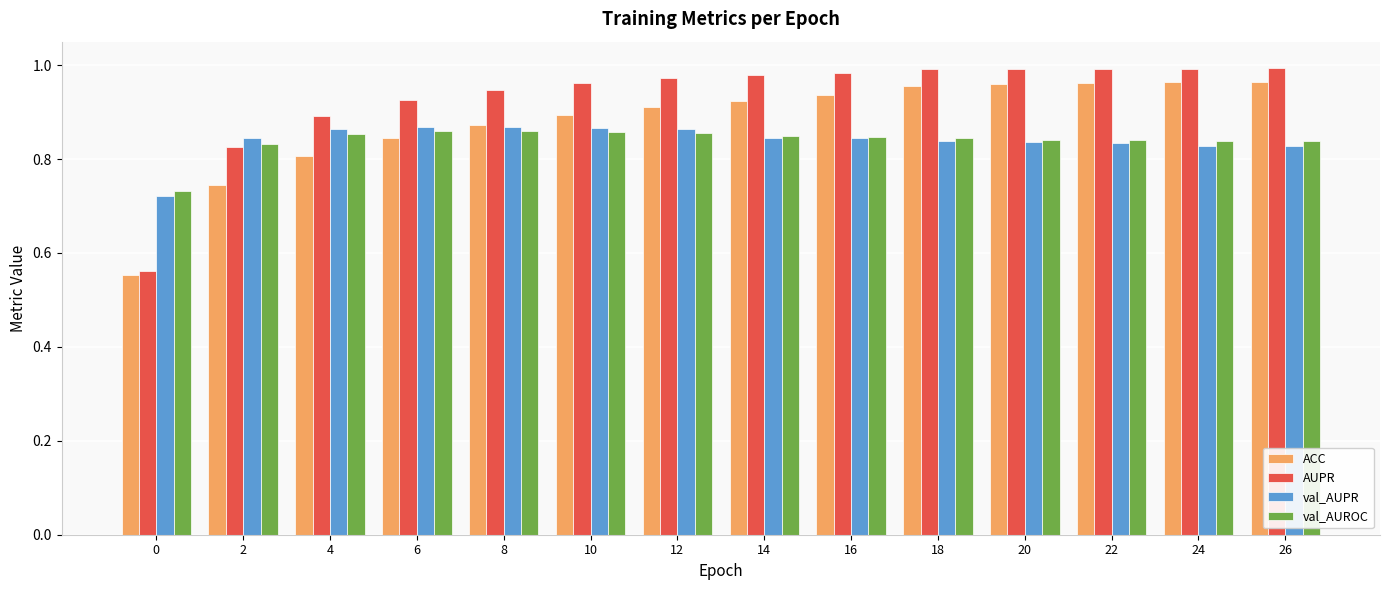

Which series has the widest spread of values?

AUPR